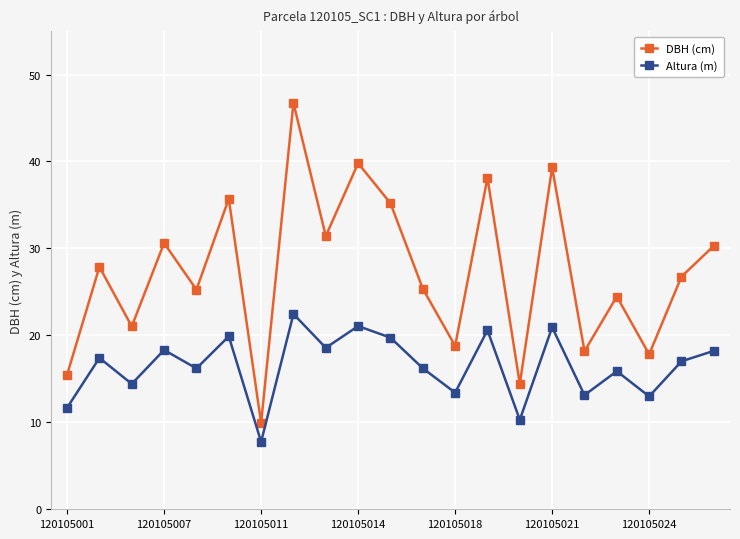

Which series has the largest total across all categories?

DBH (cm)